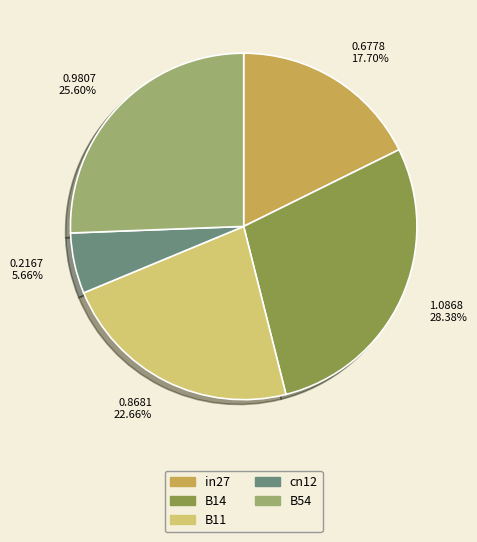

True or false: B54 accounts for 36% of the total.

False